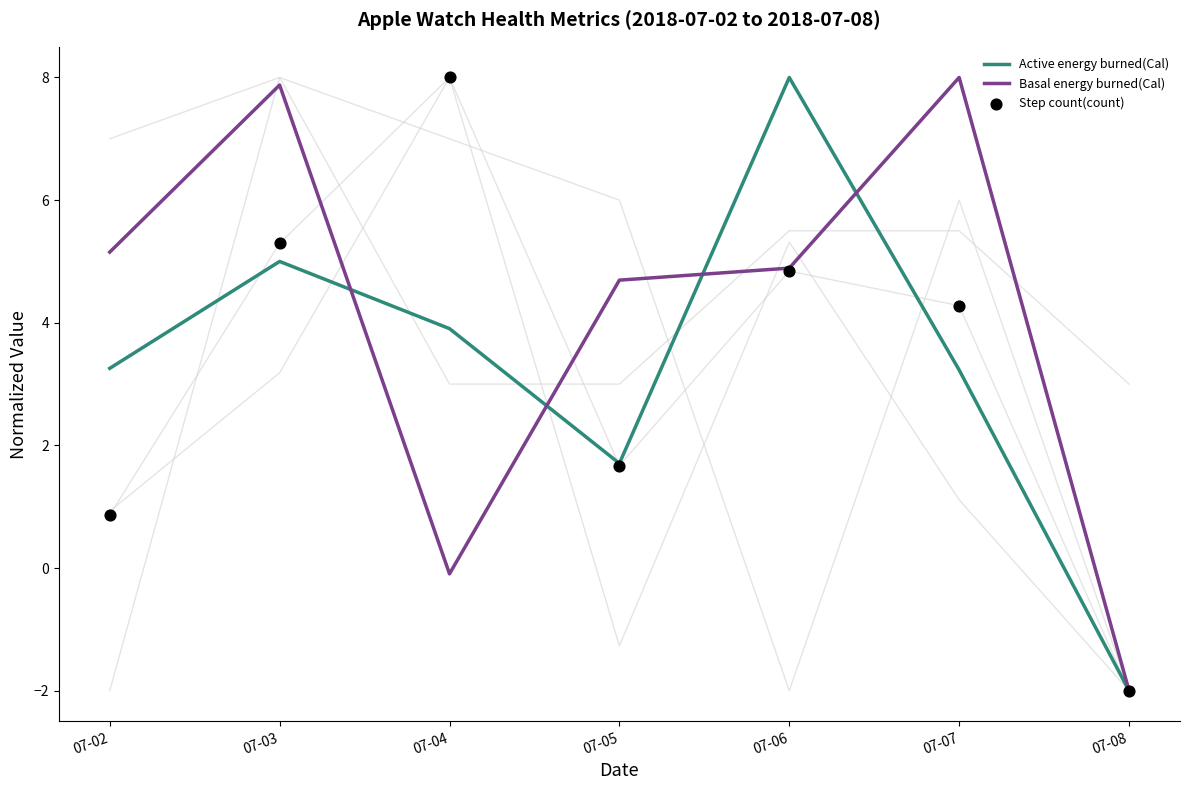

Which series contains the highest Y value?

Active energy burned(Cal)